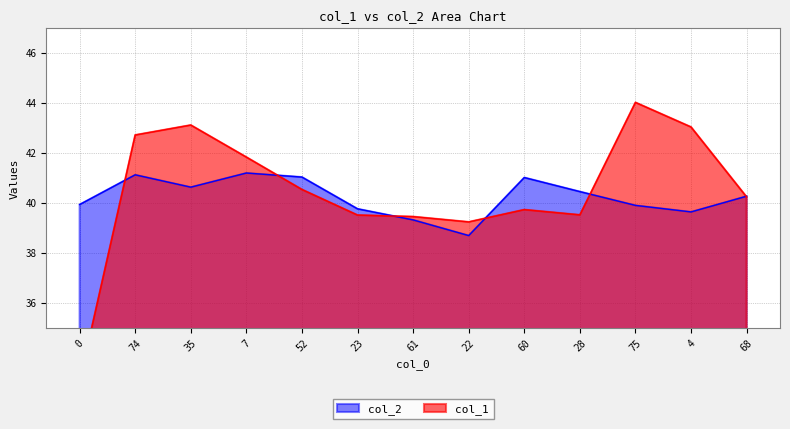

At which label is col_1 closest to 38?

22